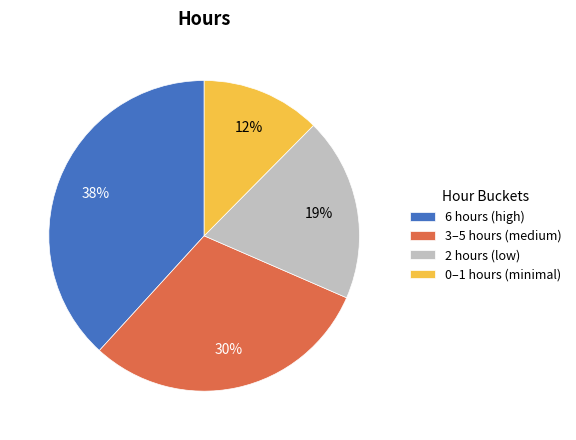

Does any single category account for the majority?

No